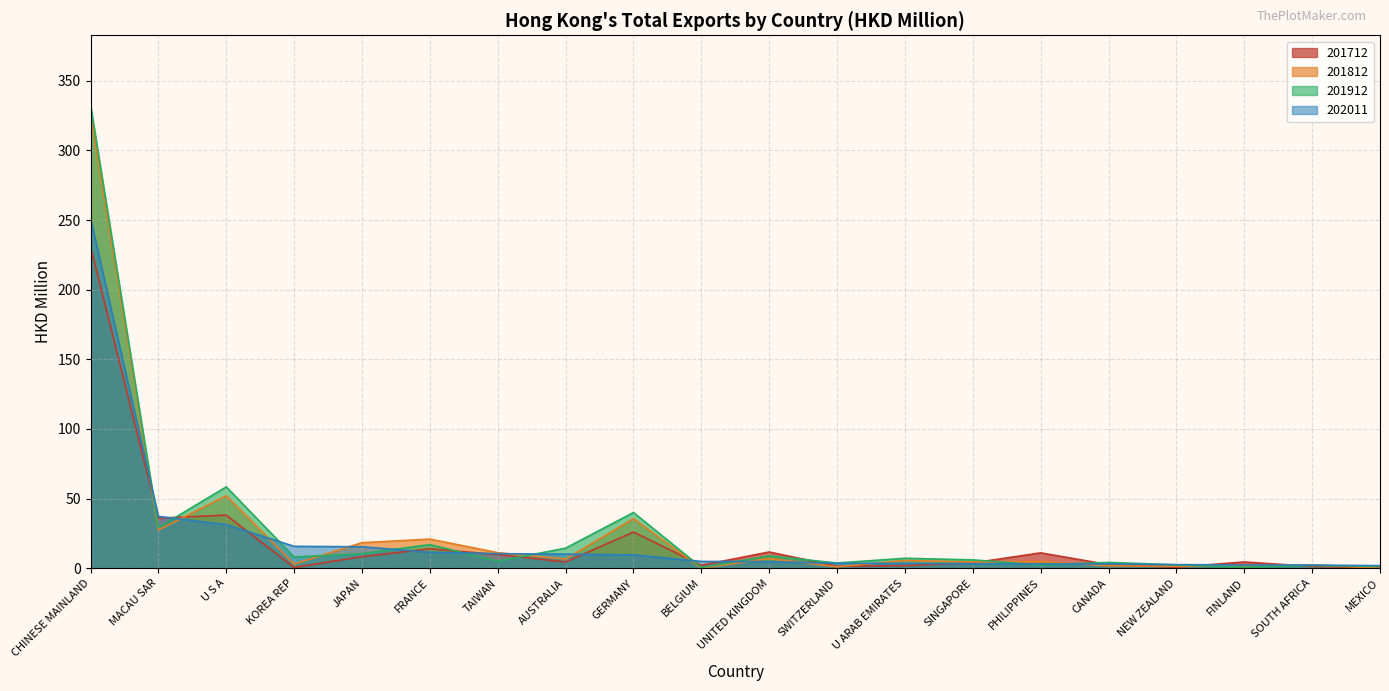

Read the 201912 value at JAPAN.

10.4